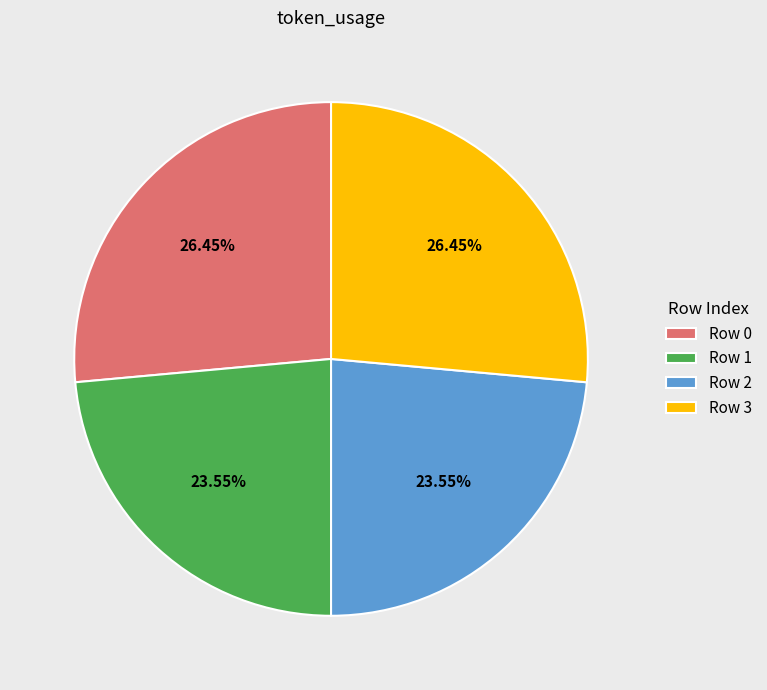

Count the number of slices in the pie.

4